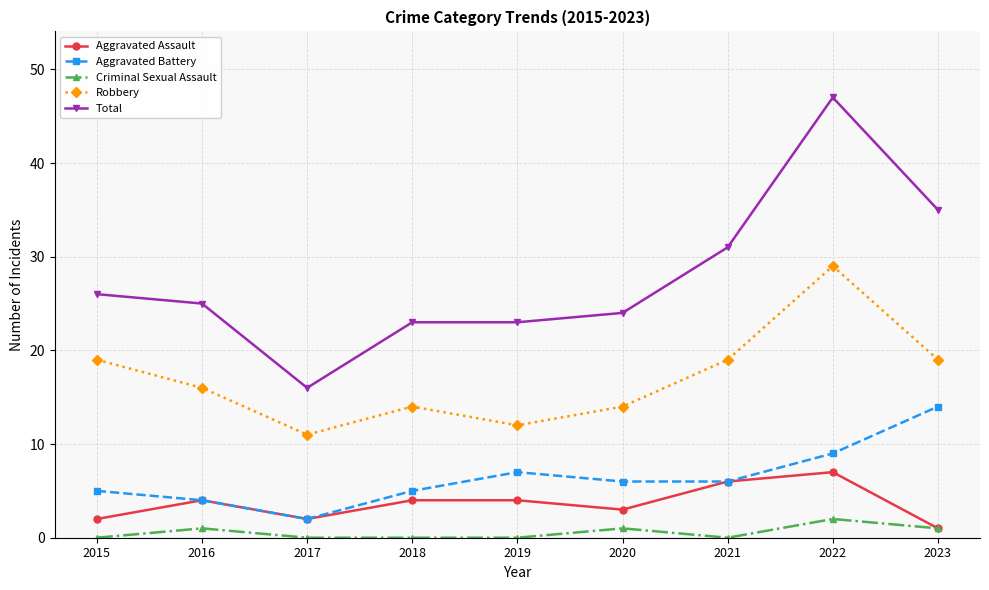

Reading left to right, transcribe all the data shown in this chart.

Aggravated Assault: 2	4	2	4	4	3	6	7	1
Aggravated Battery: 5	4	2	5	7	6	6	9	14
Criminal Sexual Assault: 0	1	0	0	0	1	0	2	1
Robbery: 19	16	11	14	12	14	19	29	19
Total: 26	25	16	23	23	24	31	47	35